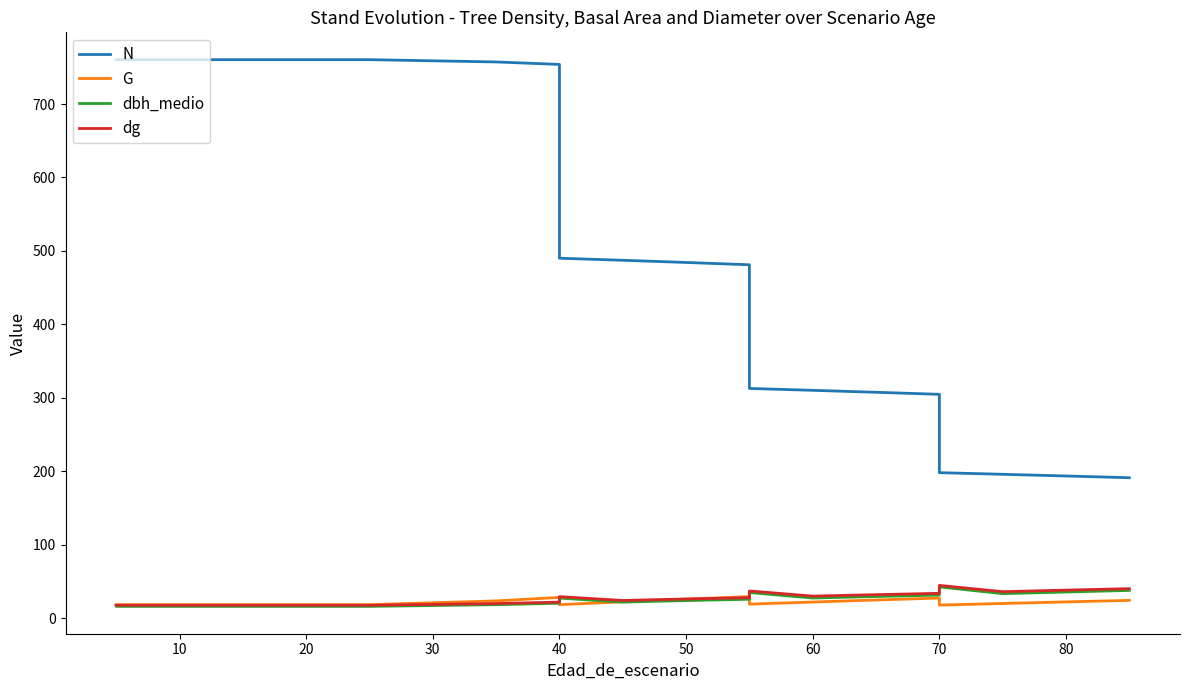

The G series shows 12.5 at 80. True or false?

False